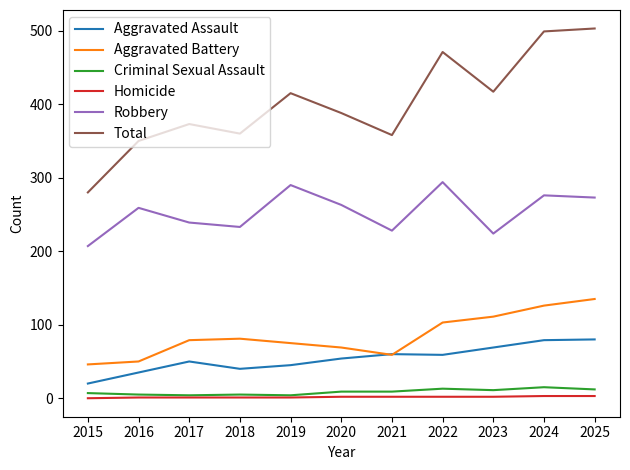

Which series has the largest total across all categories?

Total